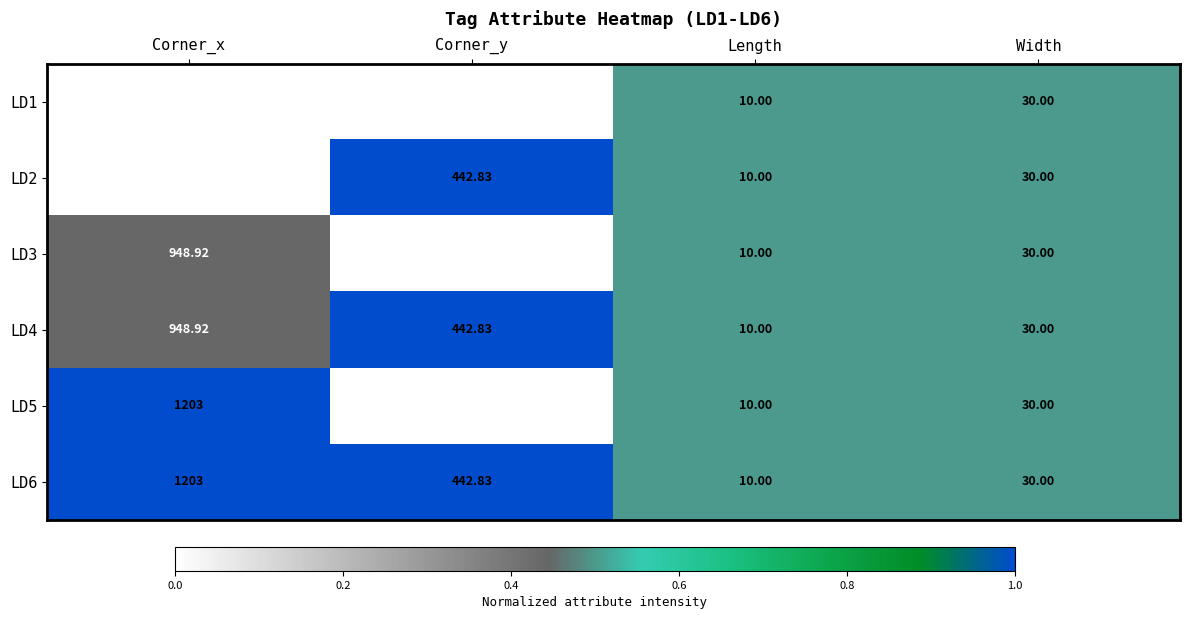

Is the value of LD5 at Corner_y greater than the value of LD4 at Corner_y?

No